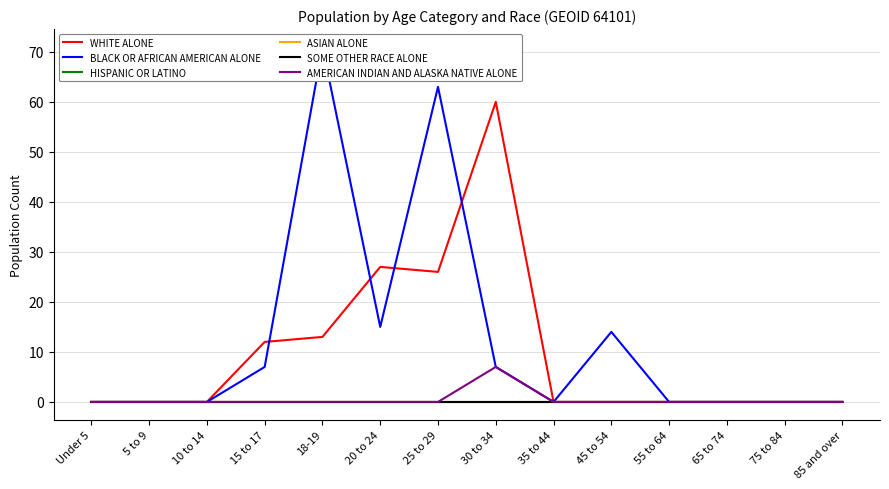

Is the value of SOME OTHER RACE ALONE at Under 5 greater than the value of WHITE ALONE at 10 to 14?

No